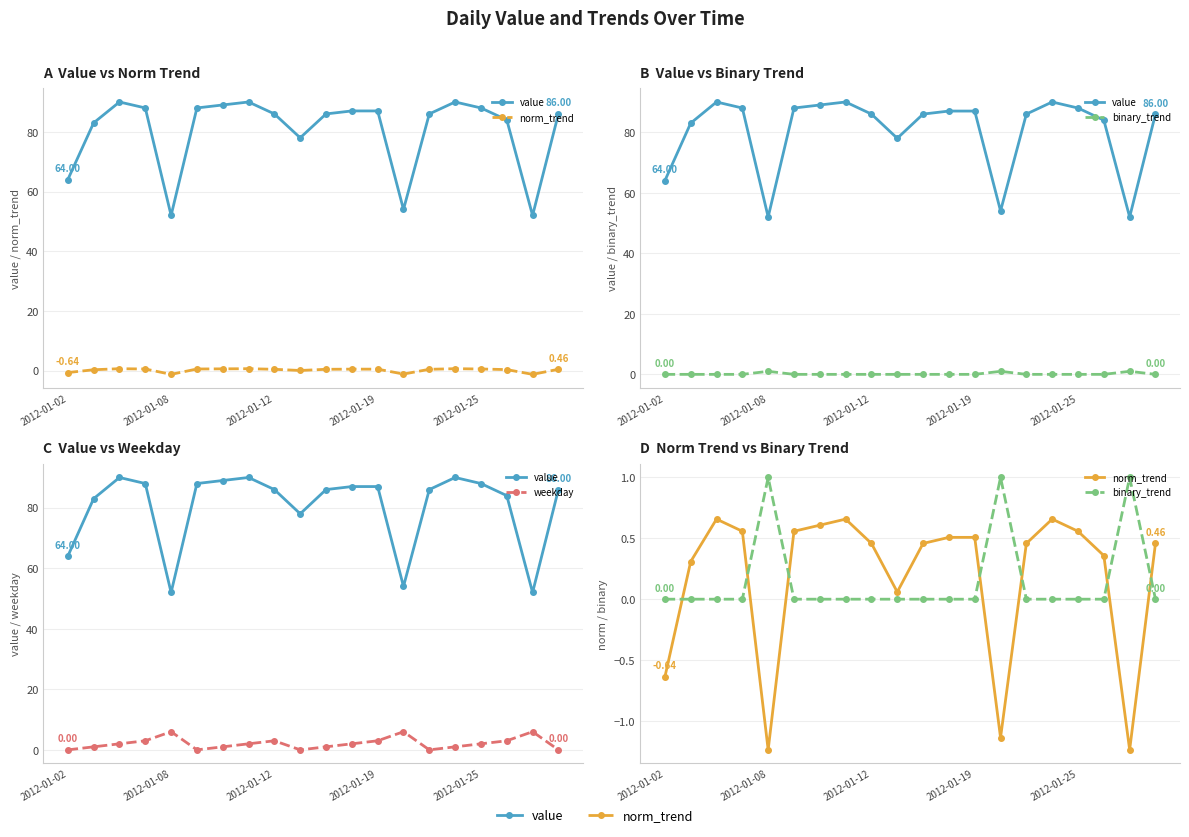

Which series has the largest total across all categories?

value